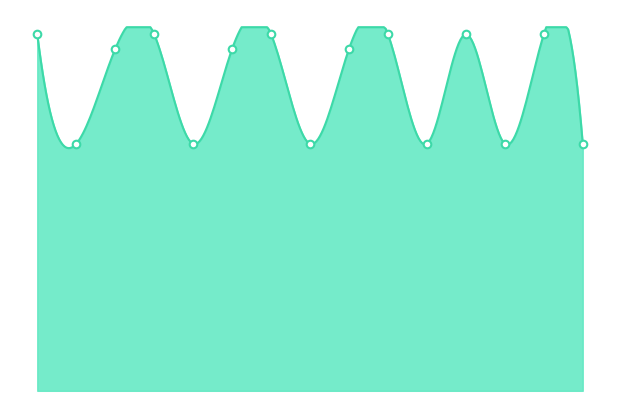

Approximately how many times larger is the value at 0 compared to 10?

1.4